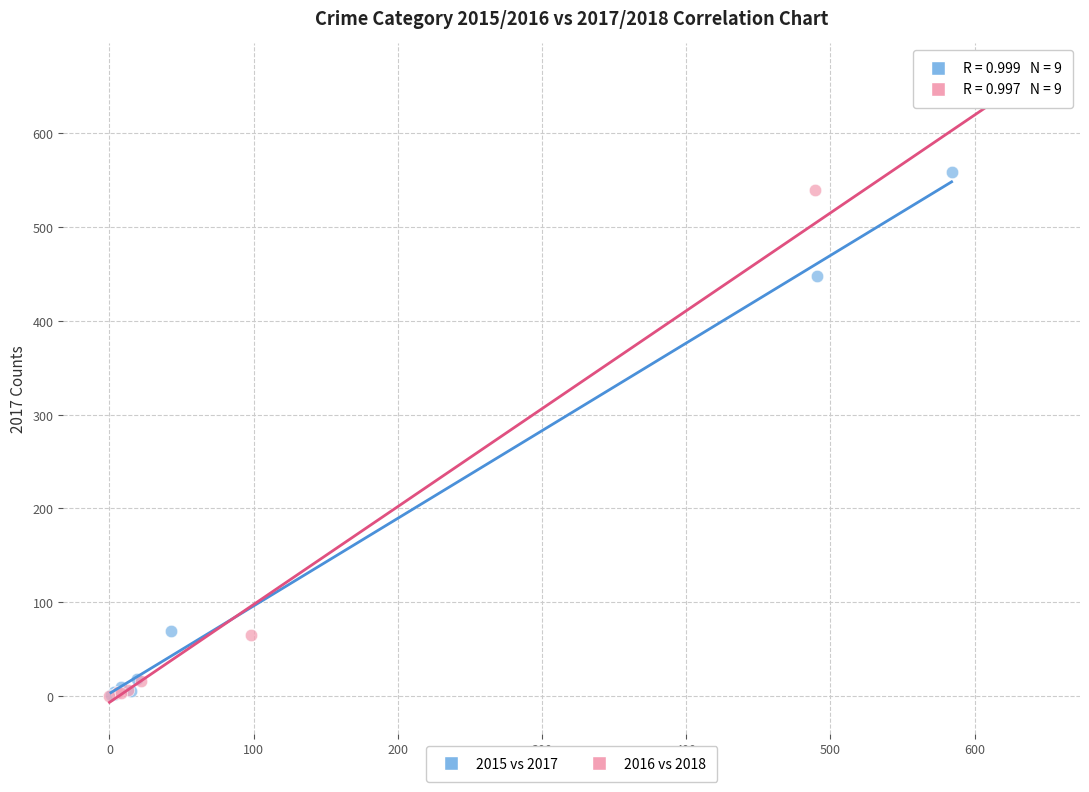

Which series has the largest Y range (max minus min)?

2016 vs 2018